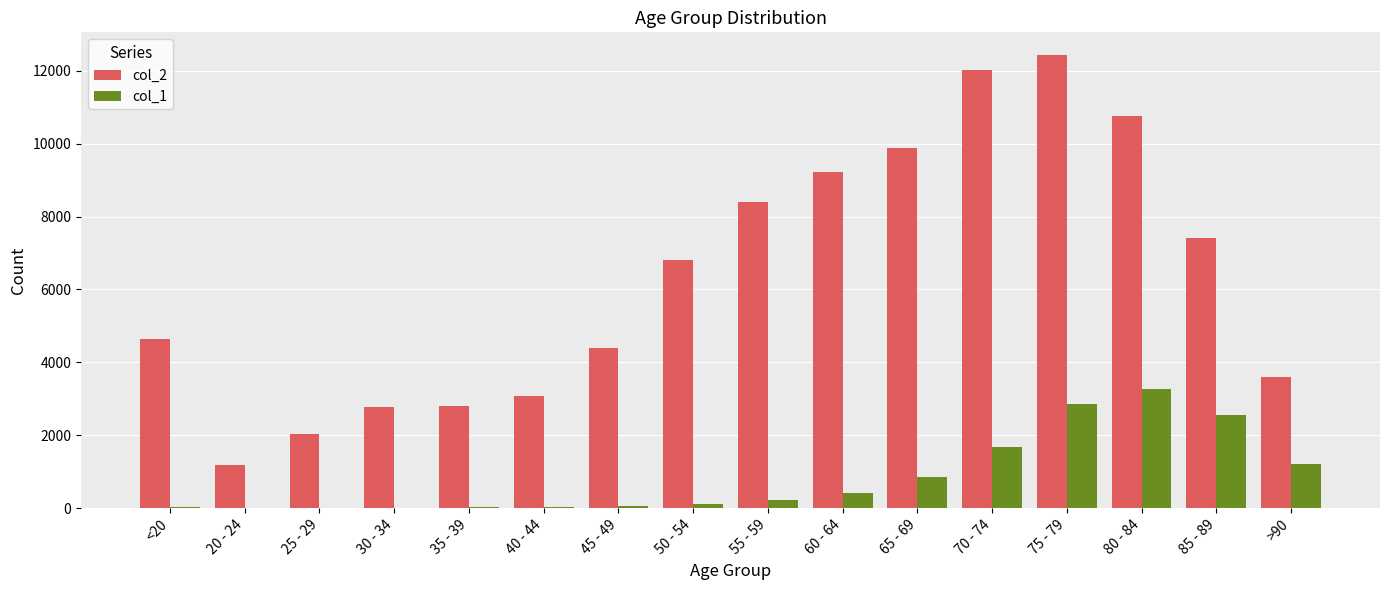

At which category is the sum across all series the highest?

75 - 79